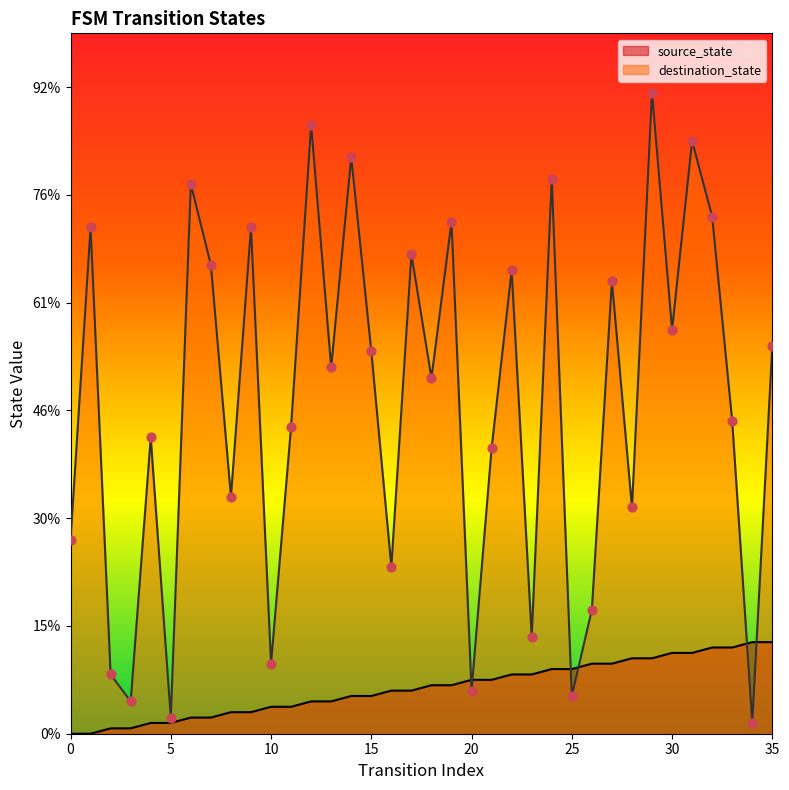

At which category is the sum across all series the highest?

29